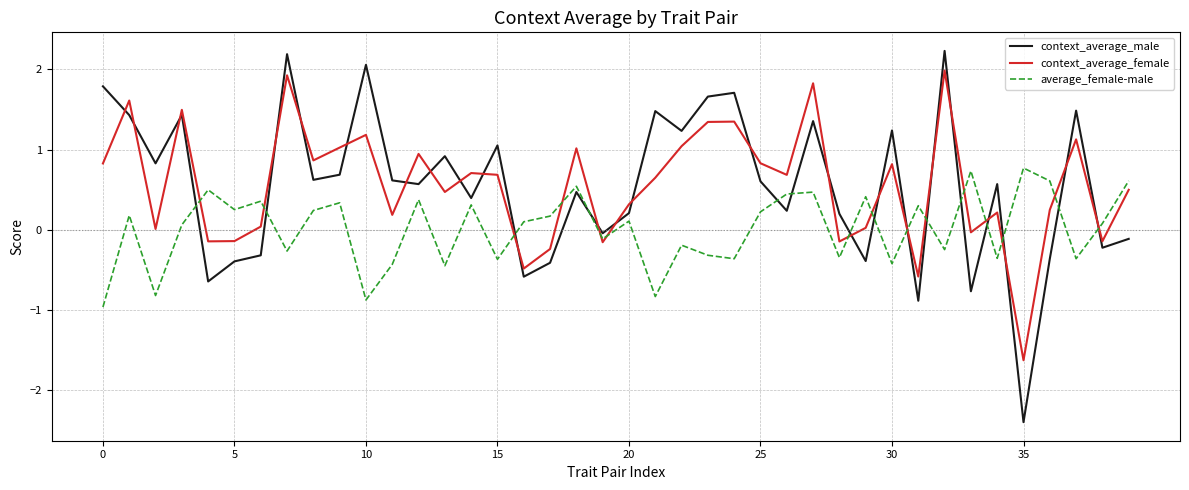

Which series has the widest spread of values?

context_average_male